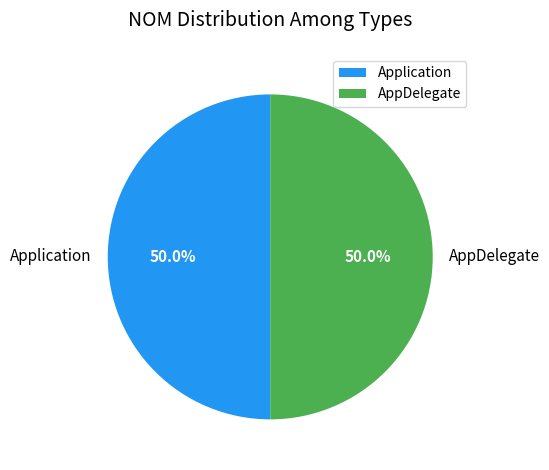

How many segments does this pie chart have?

2